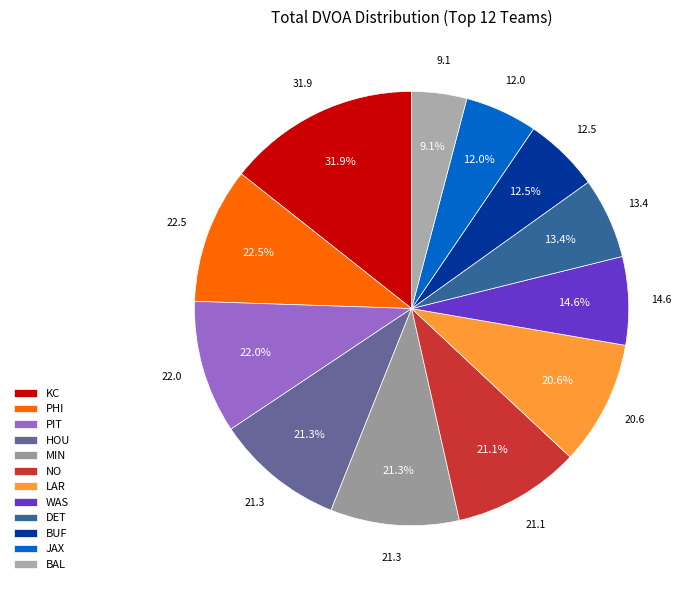

Approximately how many times larger is the value at KC compared to LAR?

1.5